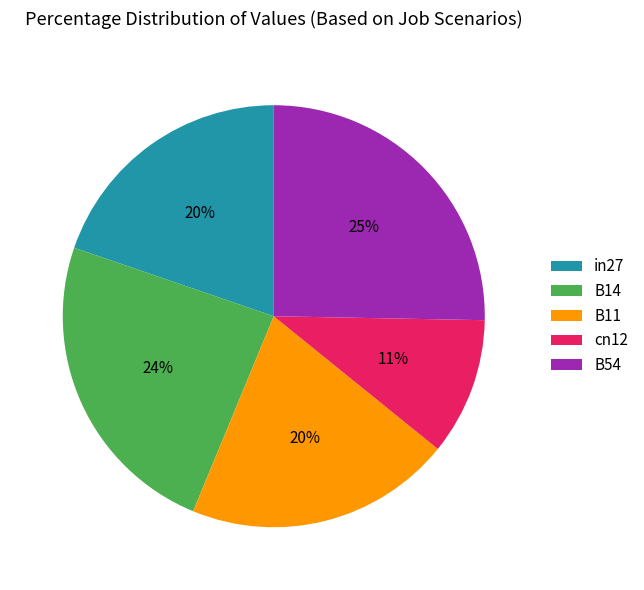

Which slice is the smallest?

cn12